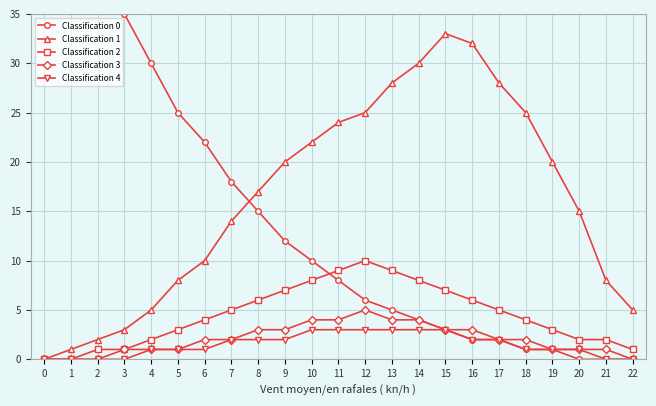

True or false: Classification 2 has more than 0 interior local peaks.

True